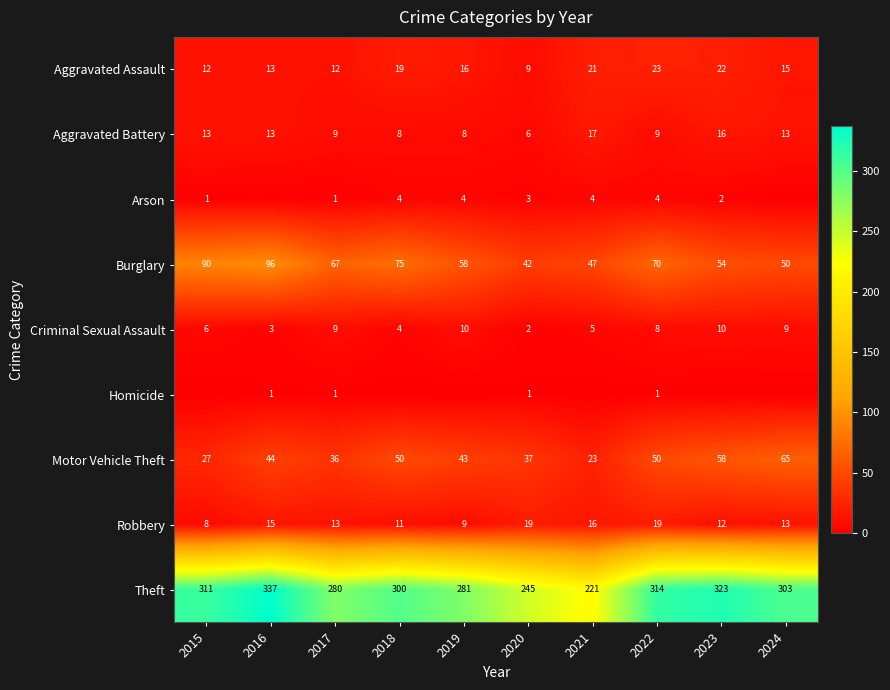

Between 2015 and 2021, which series saw the biggest shift?

Theft